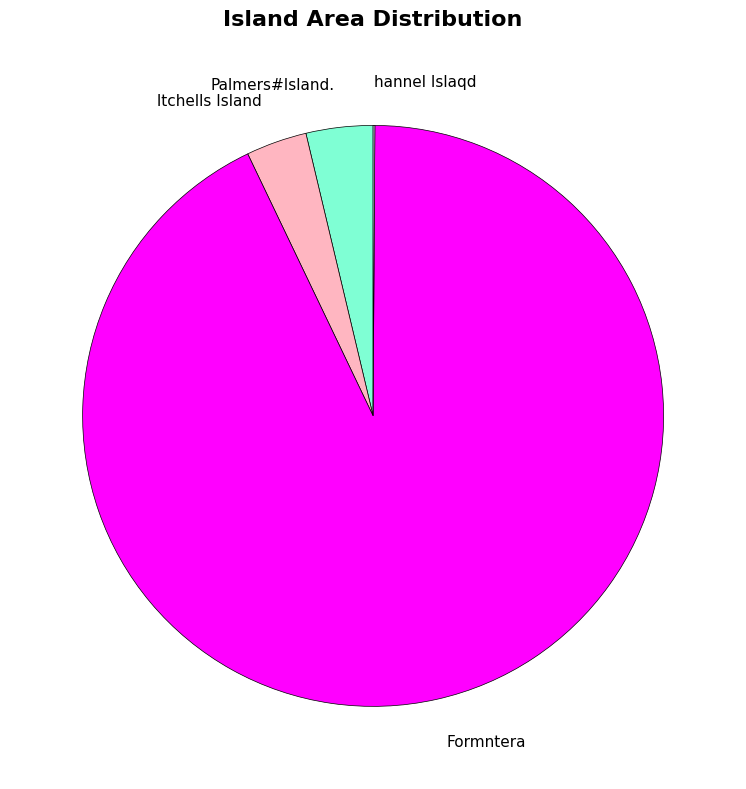

Which slice is the largest?

Formntera